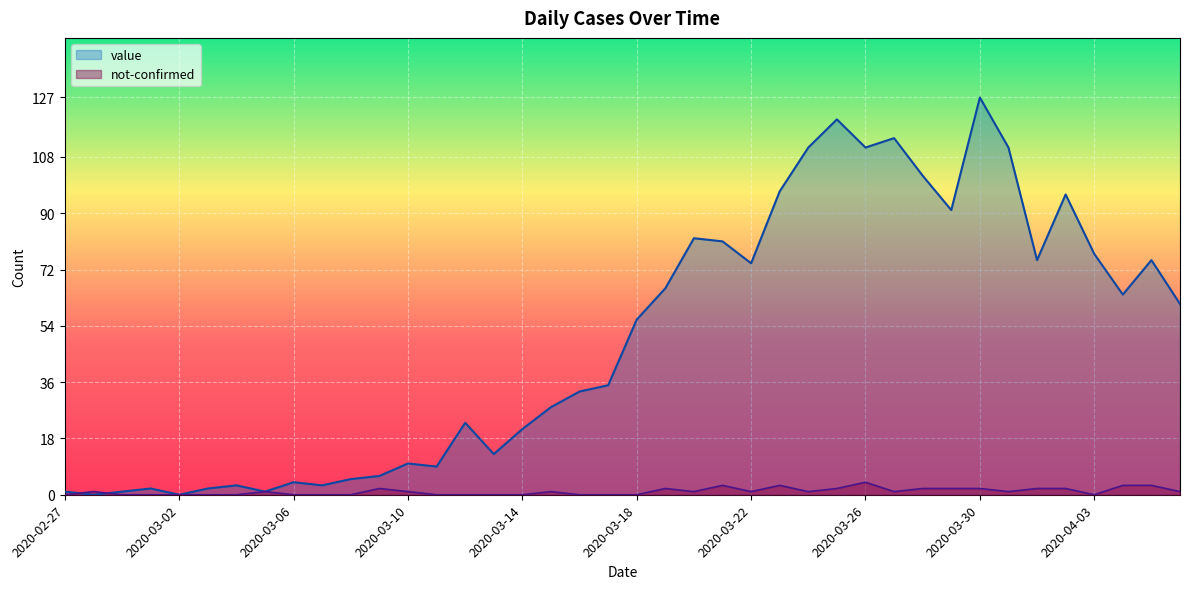

List the series in order of their peak value, highest first.

value, not-confirmed